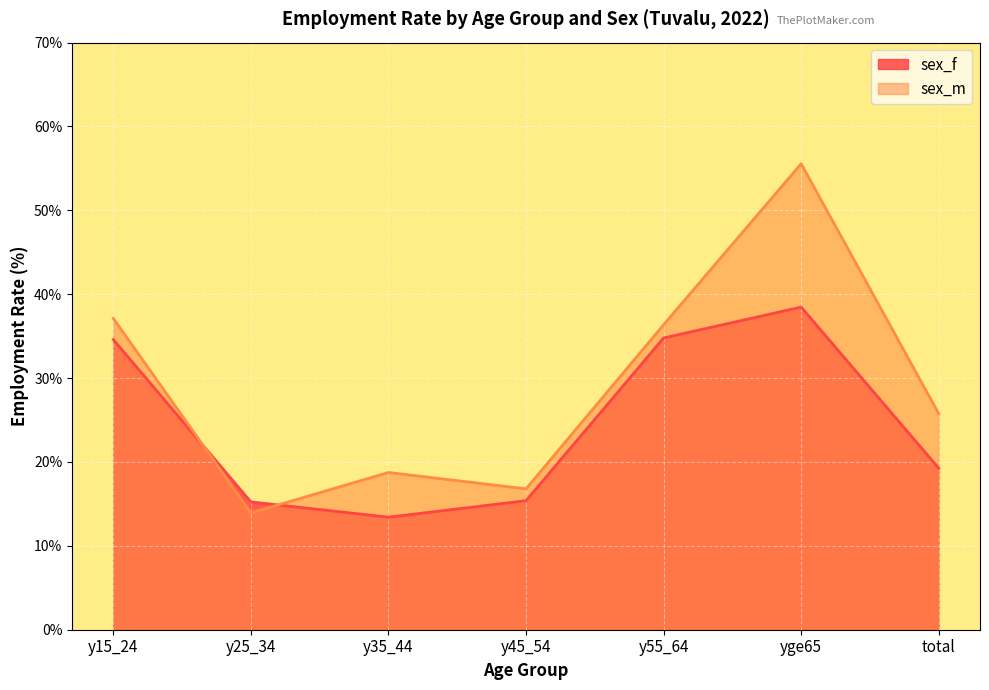

True or false: sex_f has more than 0 interior local peaks.

True